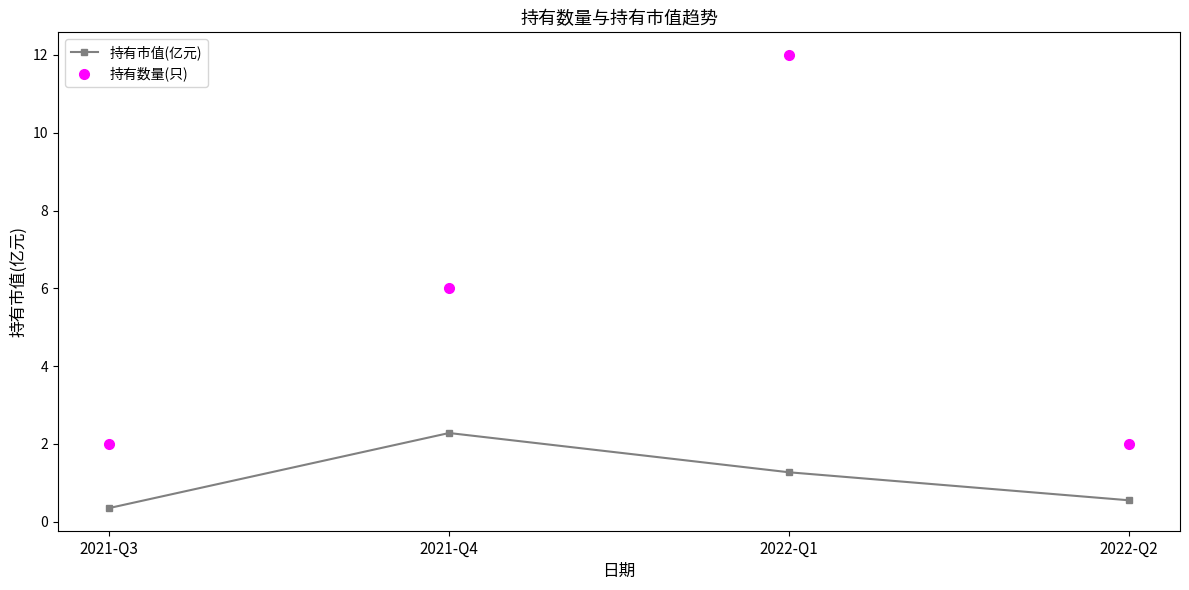

Which label corresponds to the smallest value in the chart?

2021-Q3